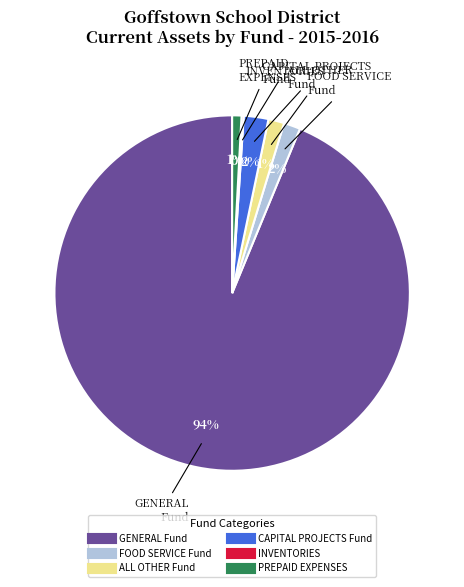

What is the majority slice?

GENERAL Fund